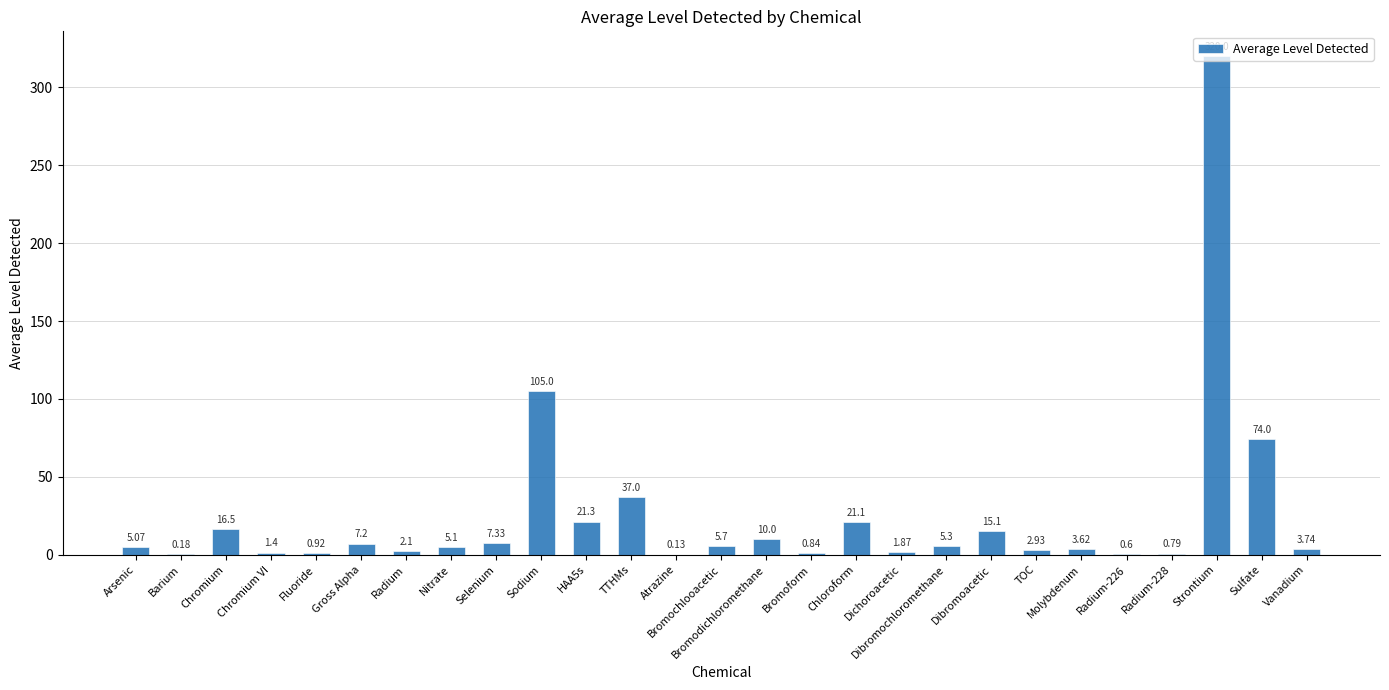

At which category does the chart reach its peak across all series?

Strontium